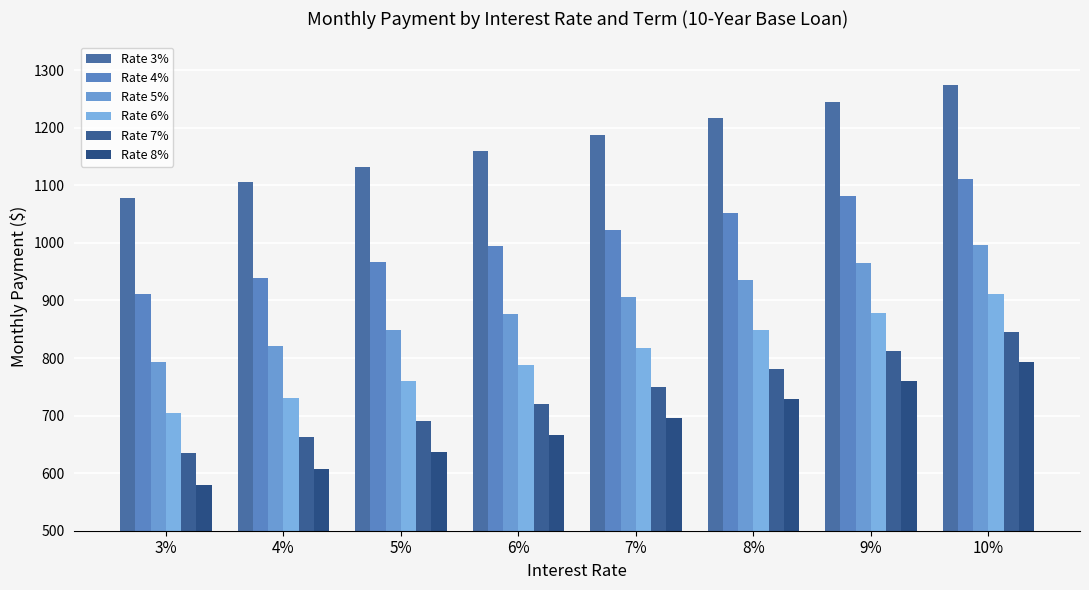

How many bars are there in total?

48